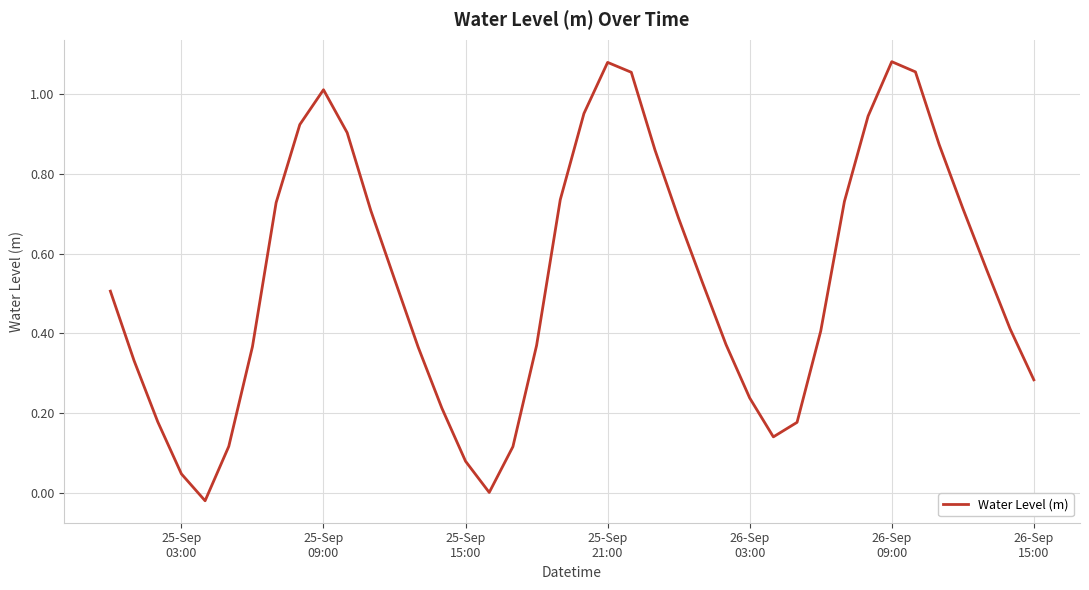

What is the difference between the second highest and second lowest values?

1.1